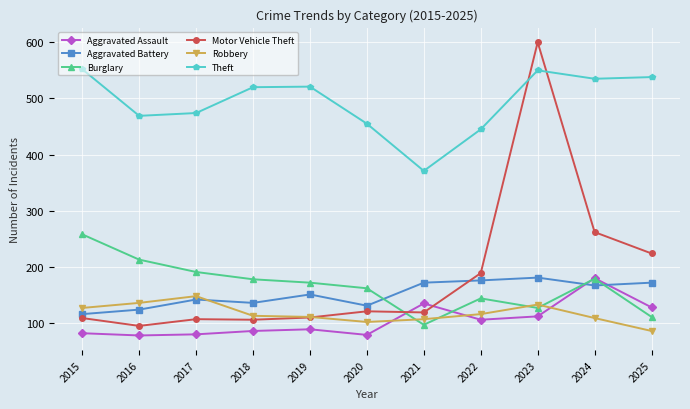

At which category is the sum across all series the highest?

2023